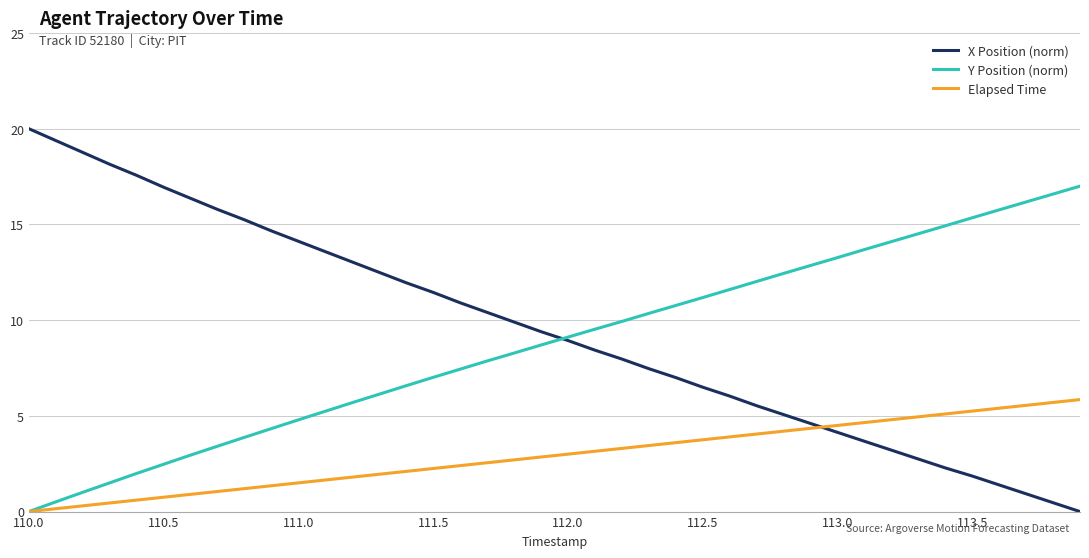

True or false: Y Position (norm) and X Position (norm) intersect in this chart.

True